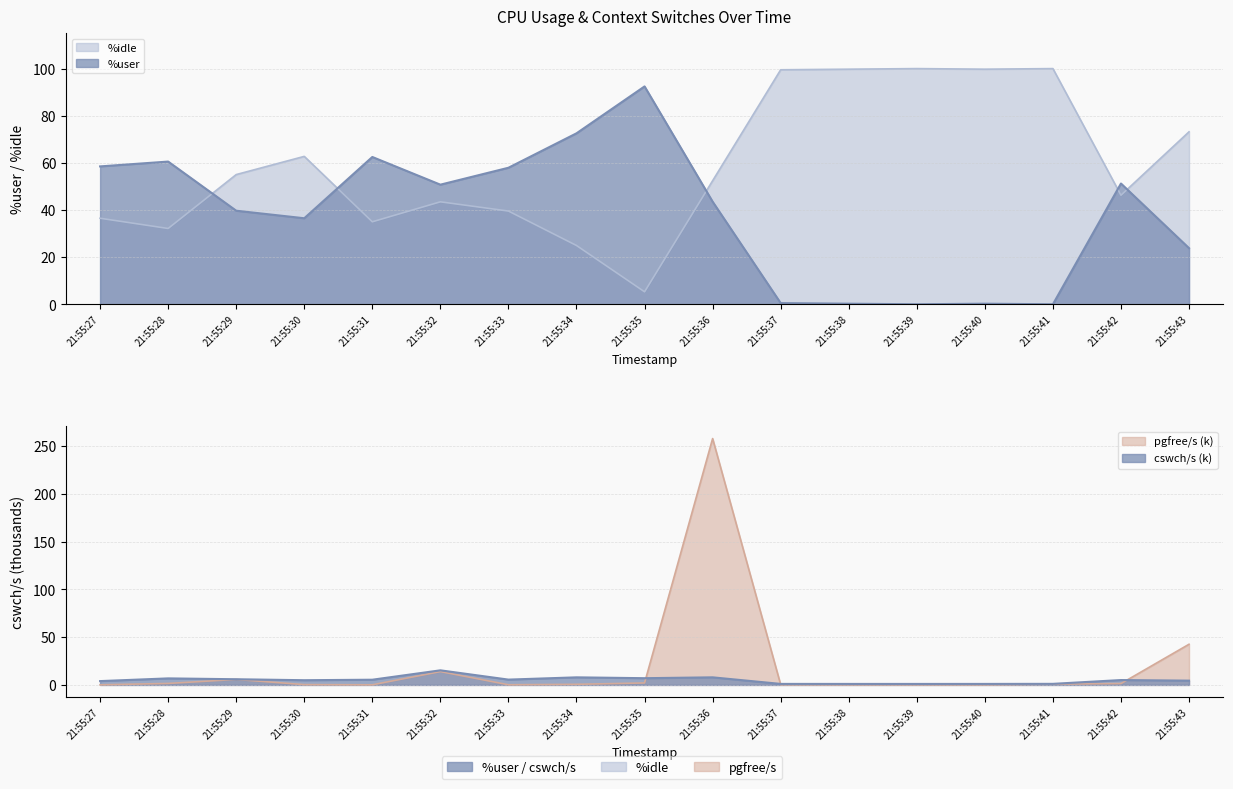

After their last crossing, which series has the higher values: cswch/s or pgfree/s?

pgfree/s